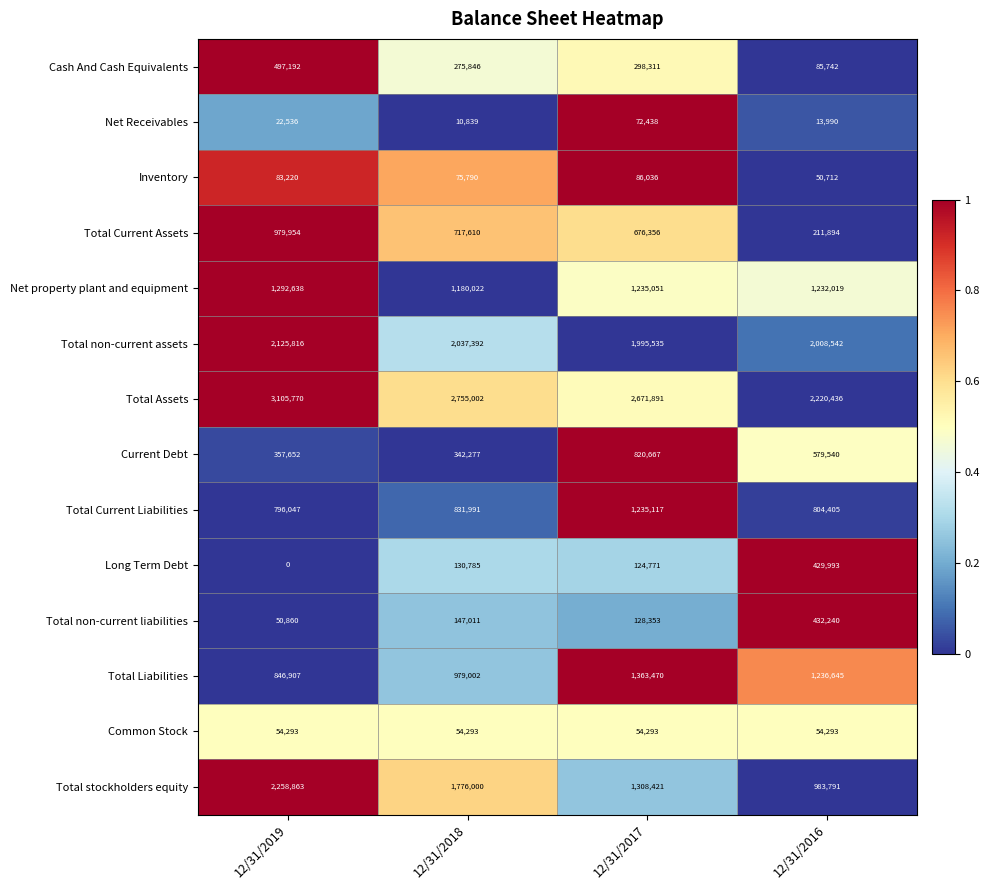

True or false: Total stockholders equity has a value of 1776000 at 12/31/2018.

True